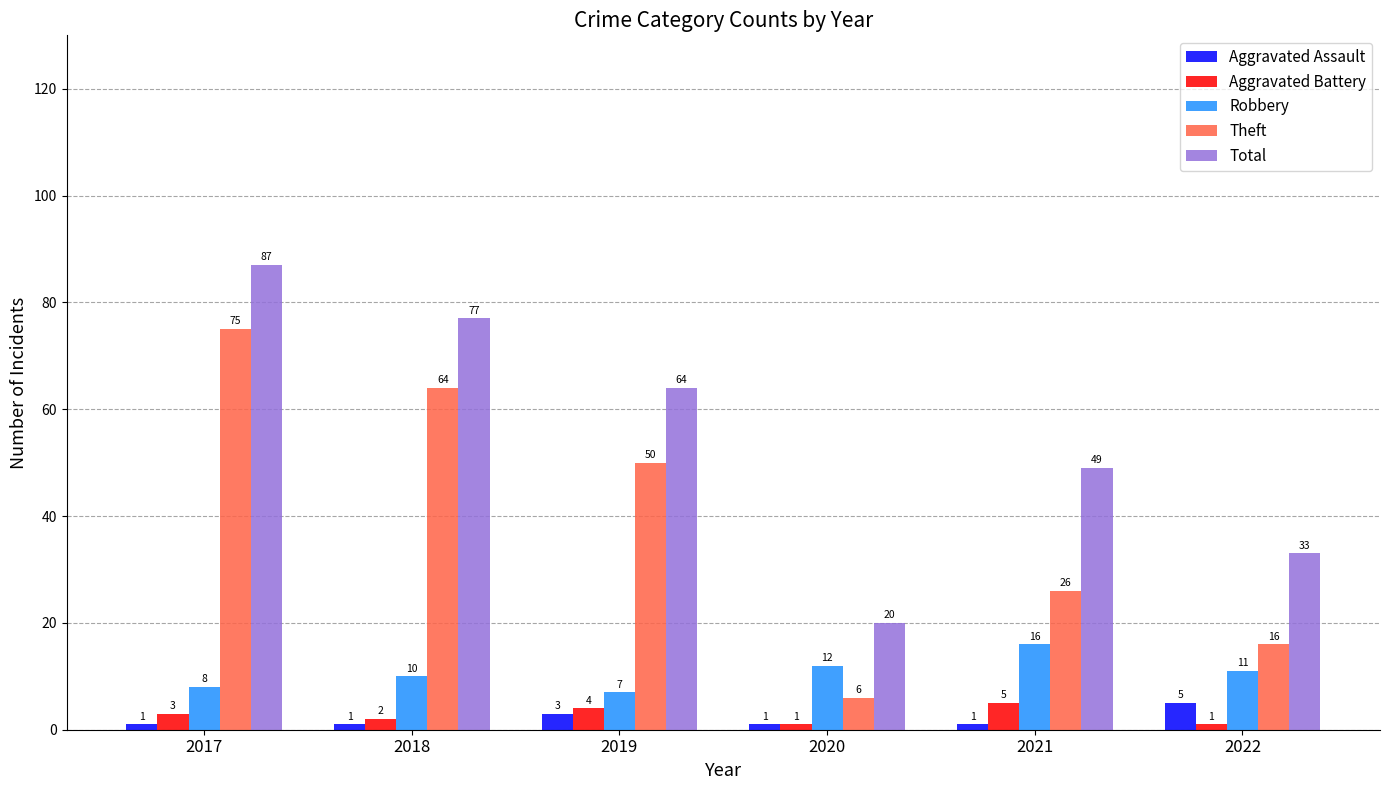

Between 2020 and 2021, which series saw the biggest shift?

Total